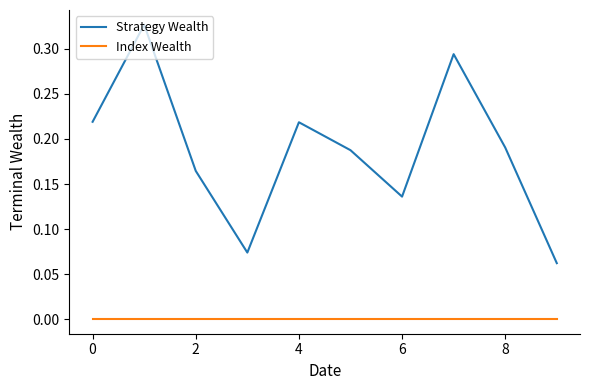

How many Strategy Wealth values are between 0 and 1?

10